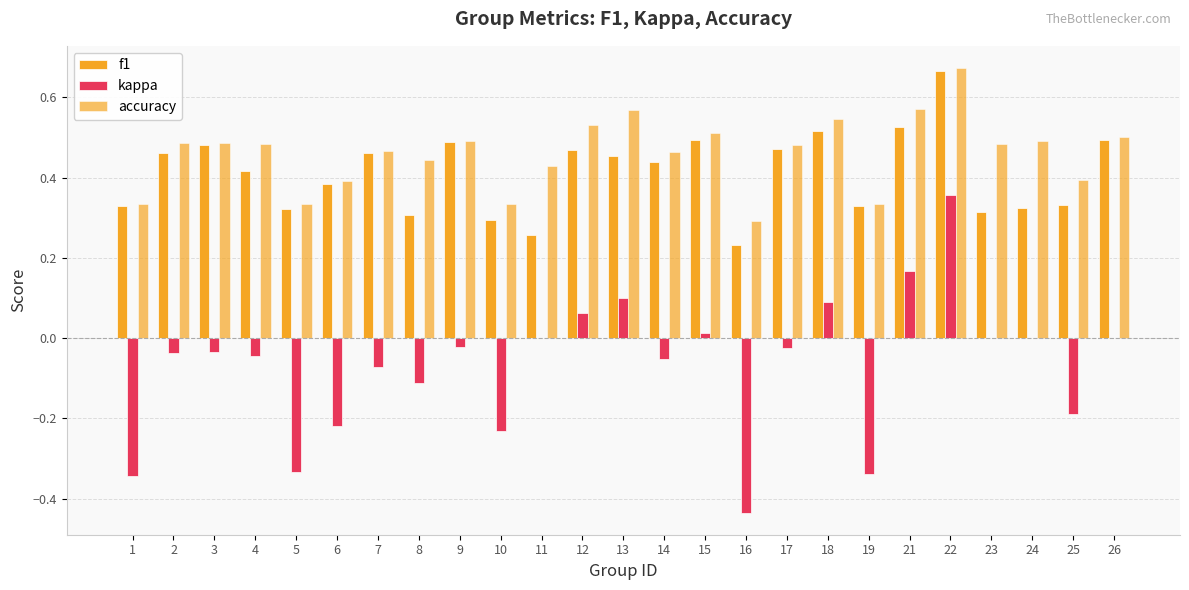

Which series has the largest total across all categories?

accuracy